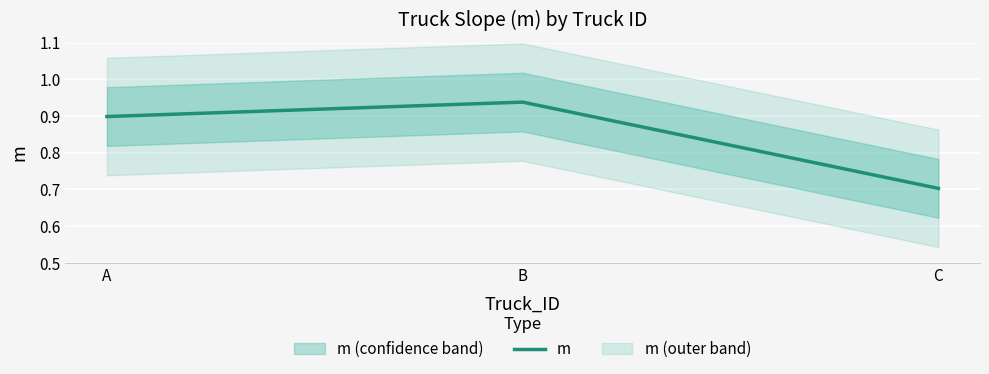

Reading left to right, what are all the values shown in this chart?

0.9	0.9	0.7